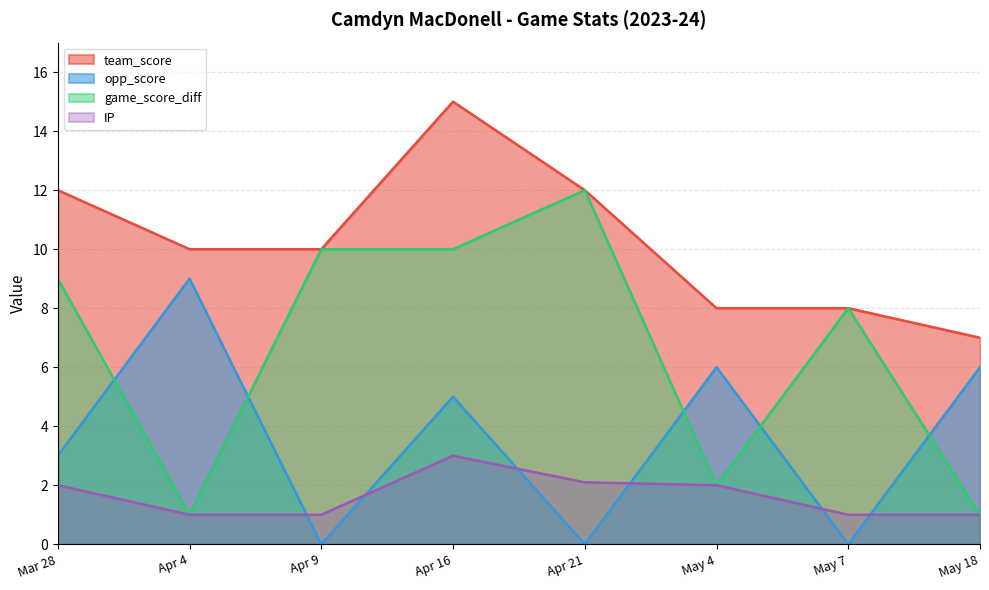

True or false: IP has more than 0 interior local peaks.

True